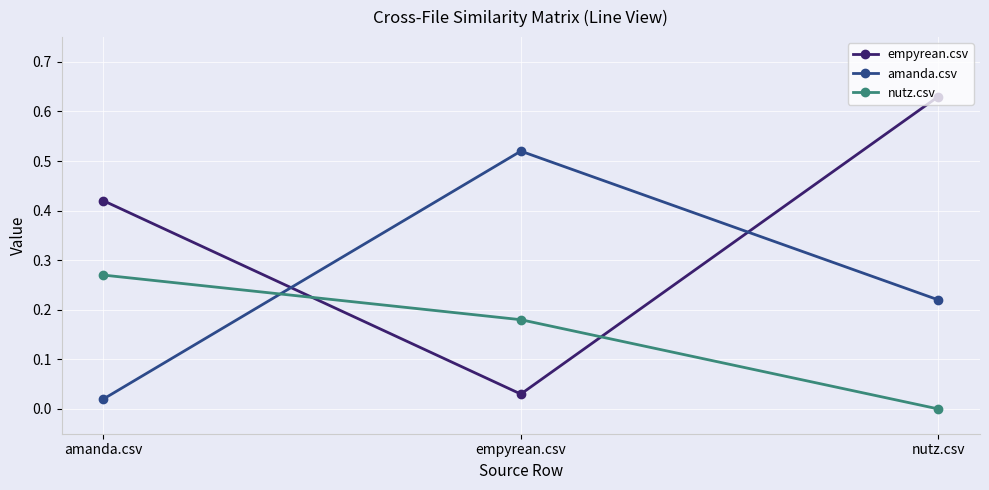

What is the label of the 3rd point from the left?

nutz.csv